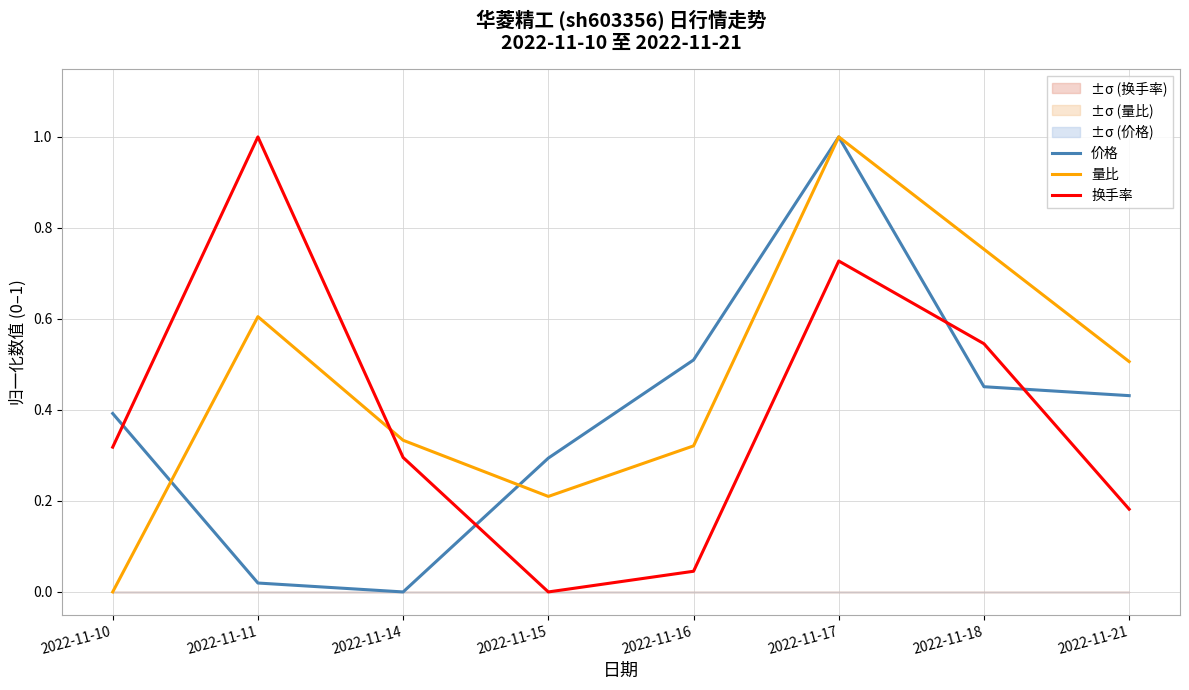

True or false: 量比 and 价格 intersect in this chart.

True